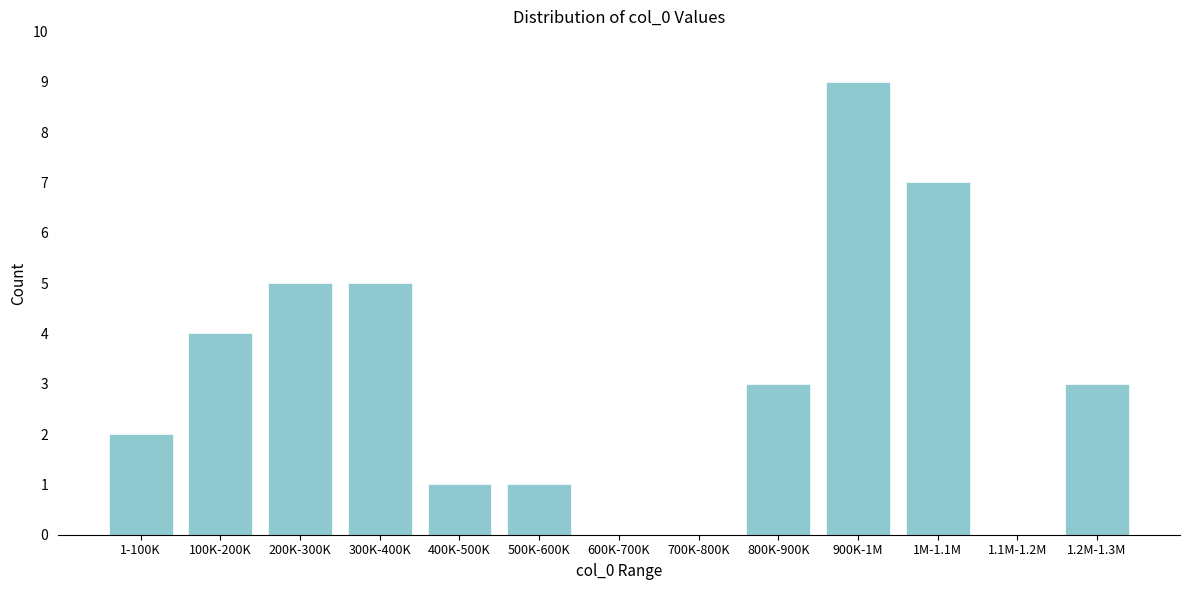

Reading left to right, transcribe all the data shown in this chart.

1-100K=2	100K-200K=4	200K-300K=5	300K-400K=5	400K-500K=1	500K-600K=1	600K-700K=0	700K-800K=0	800K-900K=3	900K-1M=9	1M-1.1M=7	1.1M-1.2M=0	1.2M-1.3M=3